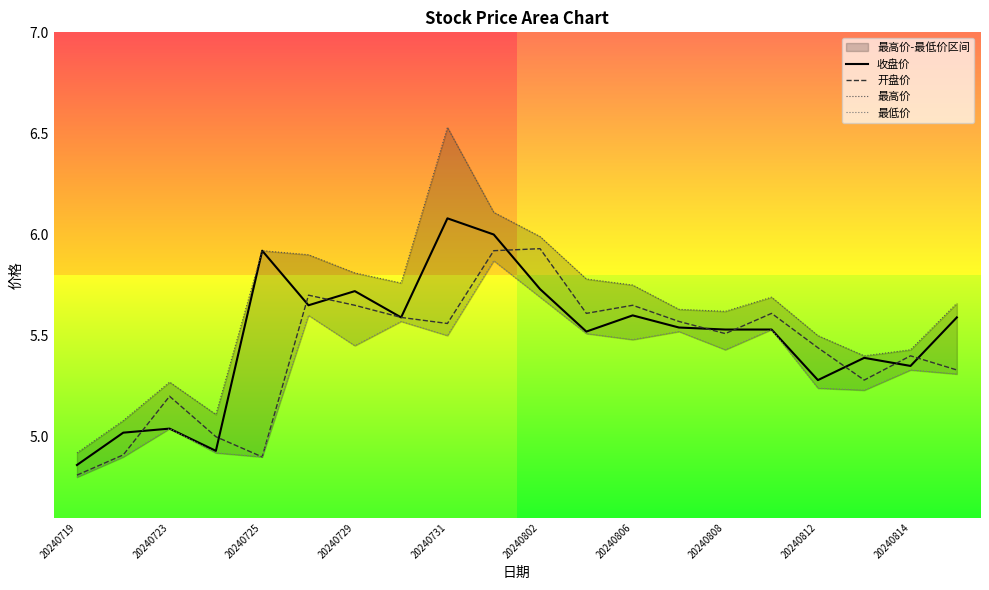

What is the difference between the maximum and minimum values in the 最高价 series?

1.6